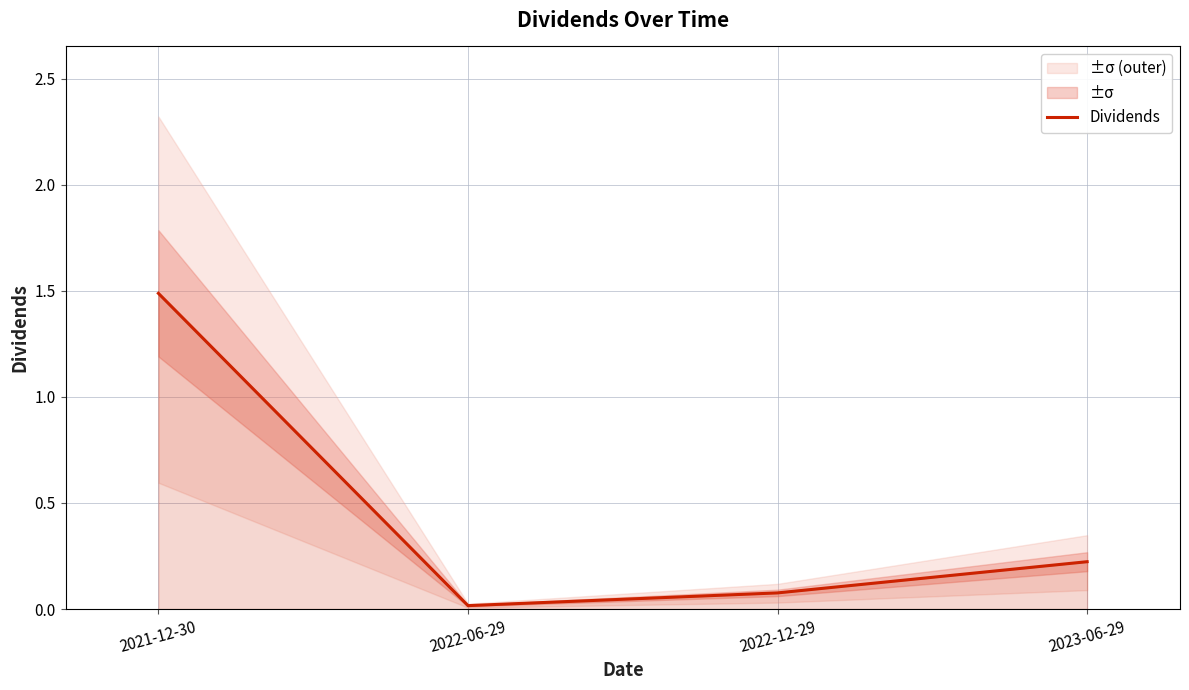

Reading left to right, list all the values displayed in this chart.

1.5	0.0	0.1	0.2